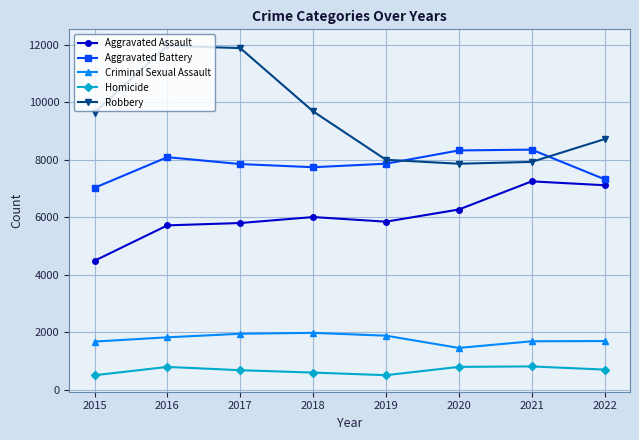

Is the value of Homicide at 2015 greater than the value of Aggravated Assault at 2018?

No